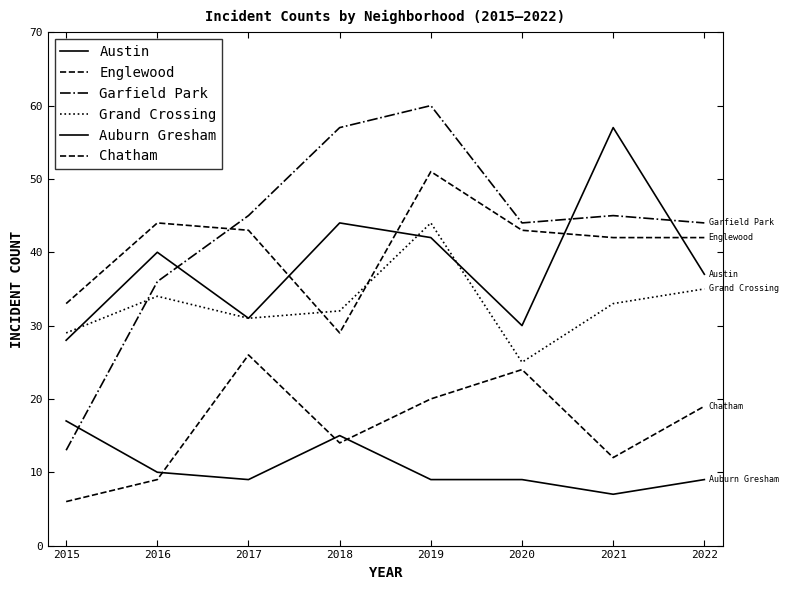

Is this an area chart (filled region under the line)?

No